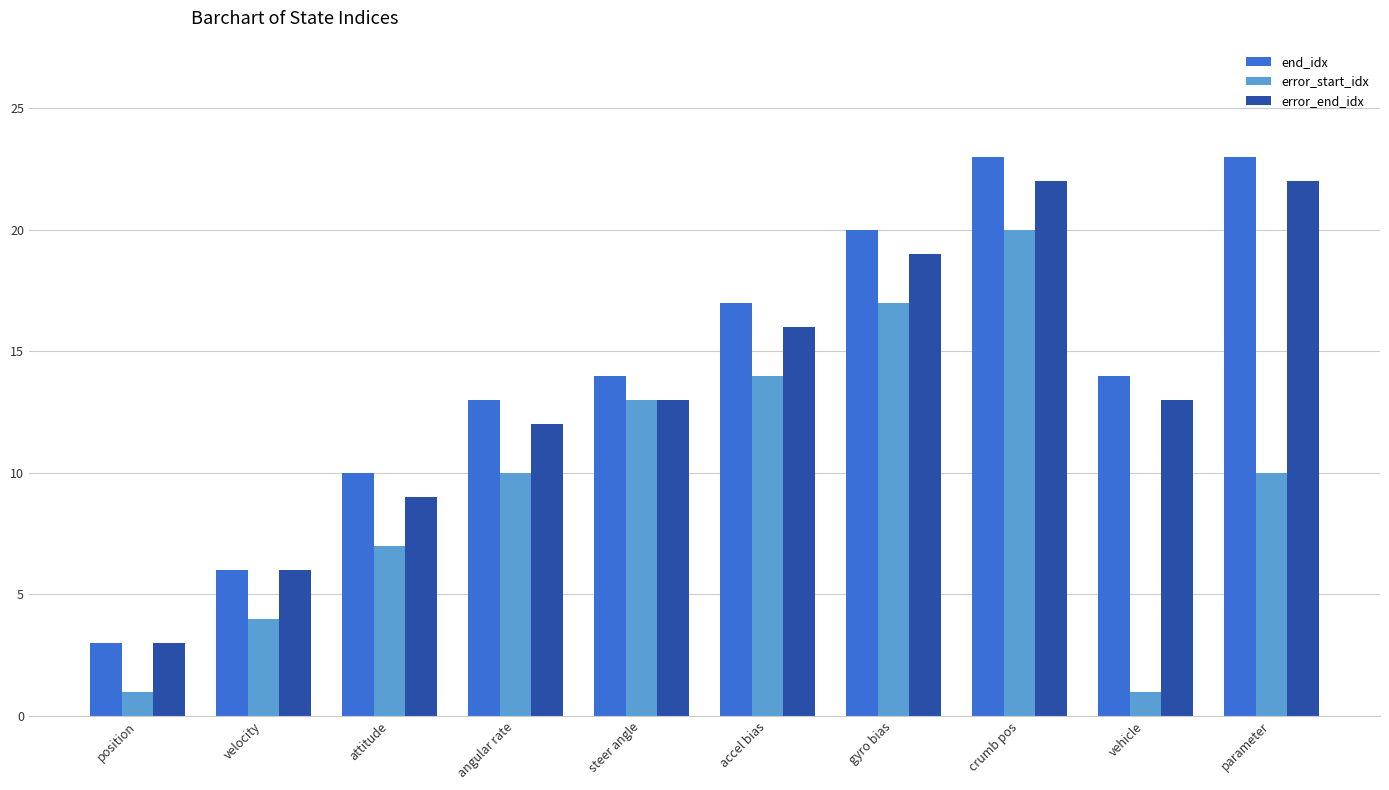

Read the end_idx value at crumb pos.

23